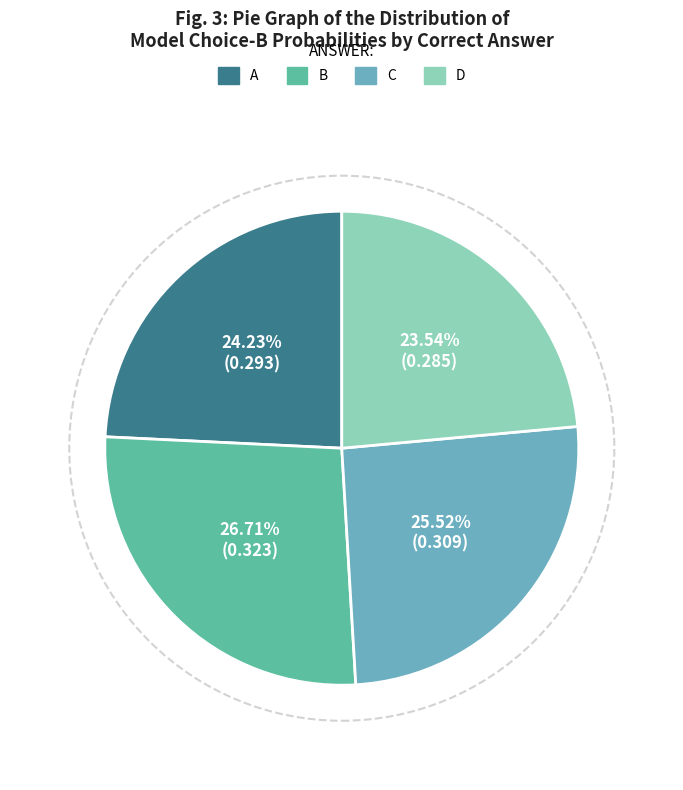

To the nearest percent, what portion does A represent?

24%